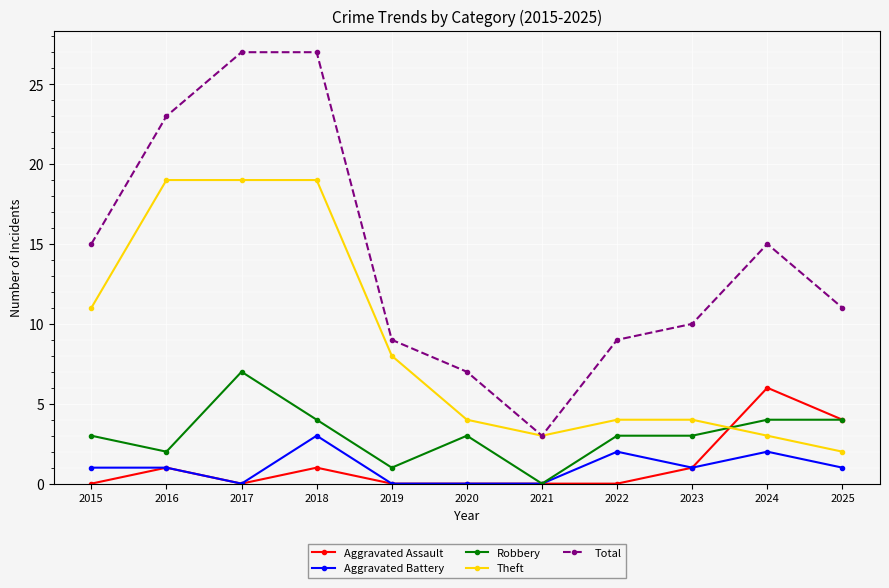

What value does the Aggravated Assault series have at 2018?

1